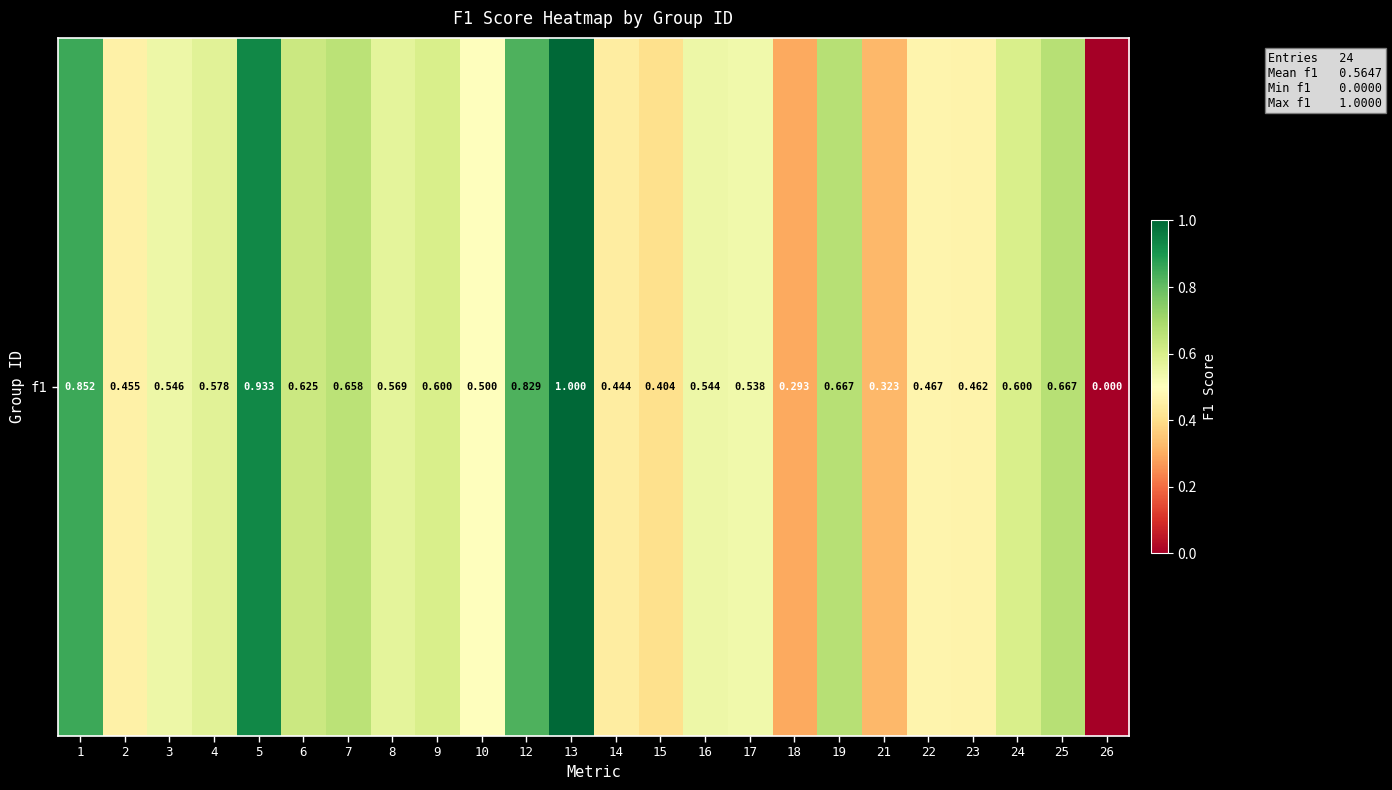

What is the approximate value at 9?

0.6